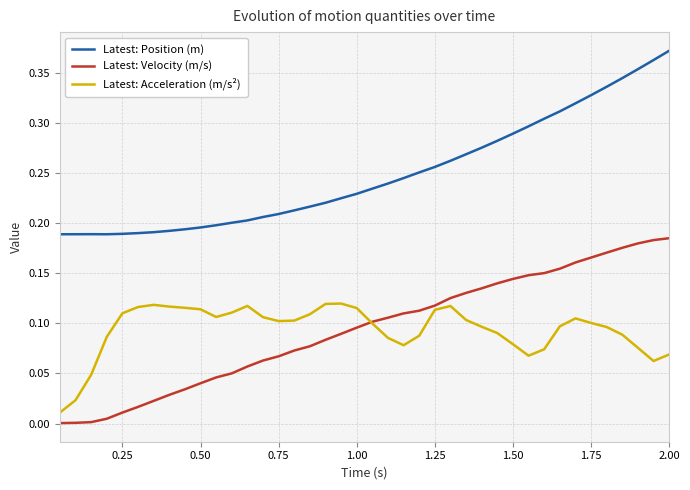

How many lines are shown in the chart?

3